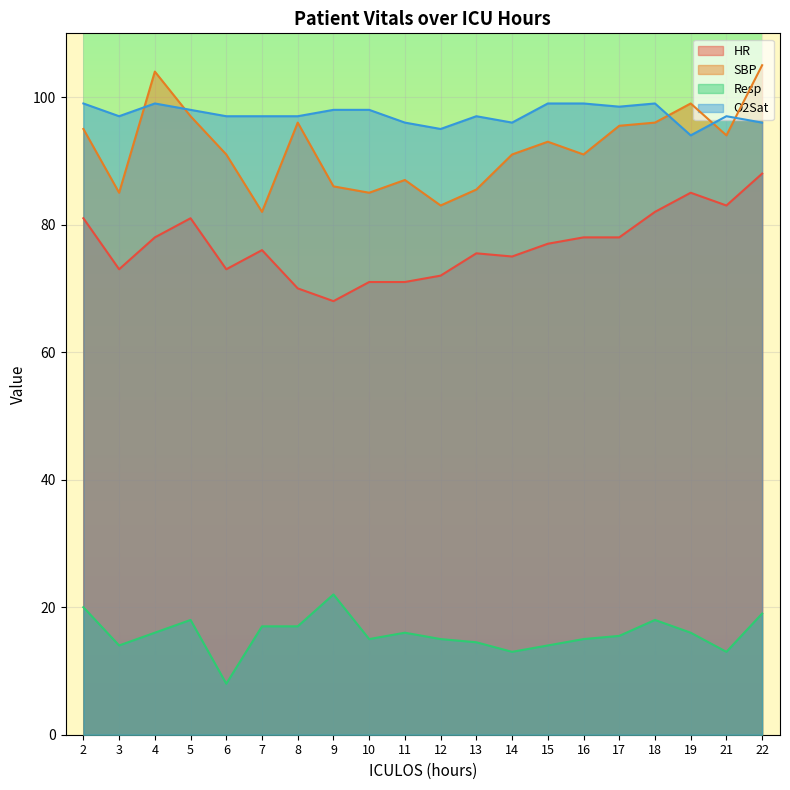

What is the sum of the HR values at 9 and 16?

146.0